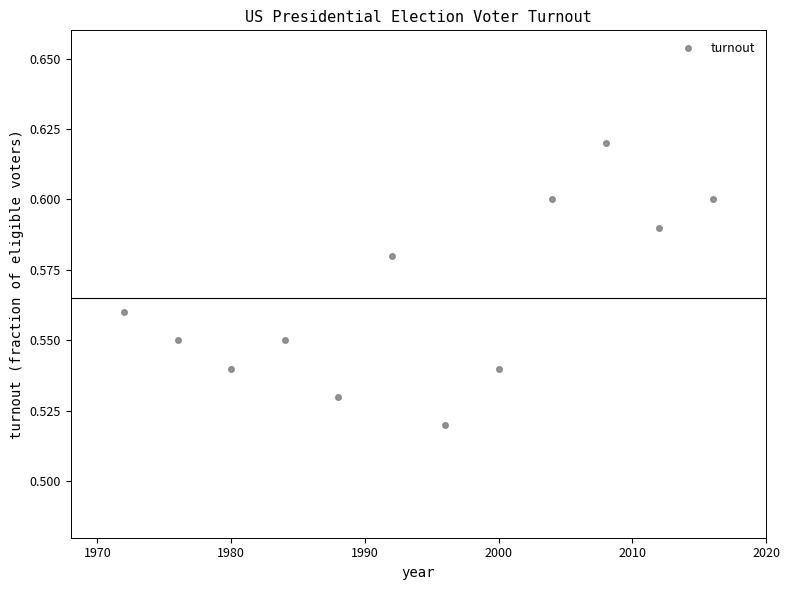

What is the average X value?

1994.0